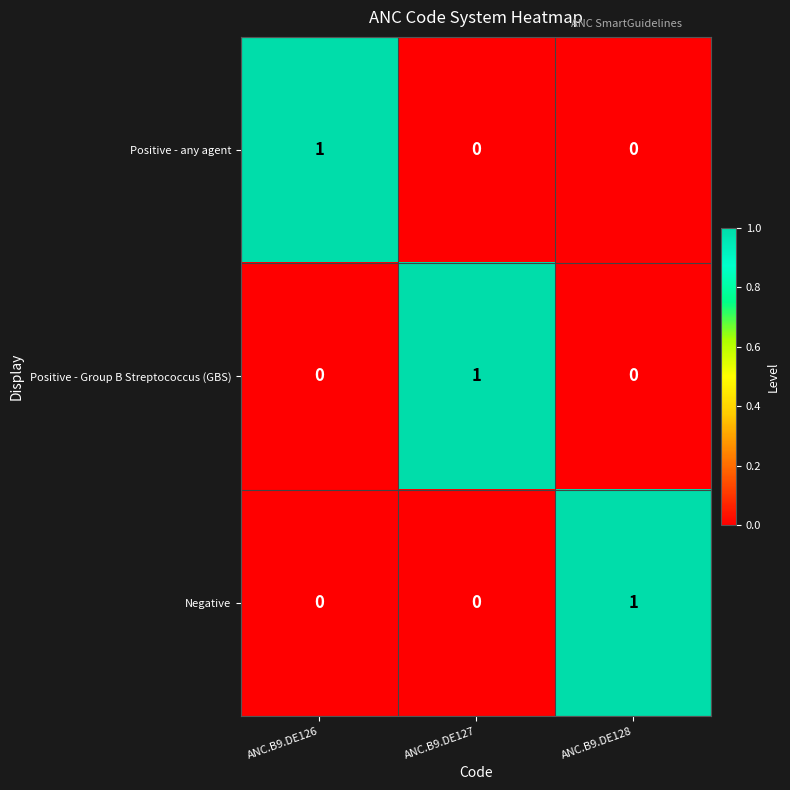

Reading right to left, transcribe all the data shown in this chart.

Positive - any agent: ANC.B9.DE128=0	ANC.B9.DE127=0	ANC.B9.DE126=1
Positive - Group B Streptococcus (GBS): ANC.B9.DE128=0	ANC.B9.DE127=1	ANC.B9.DE126=0
Negative: ANC.B9.DE128=1	ANC.B9.DE127=0	ANC.B9.DE126=0